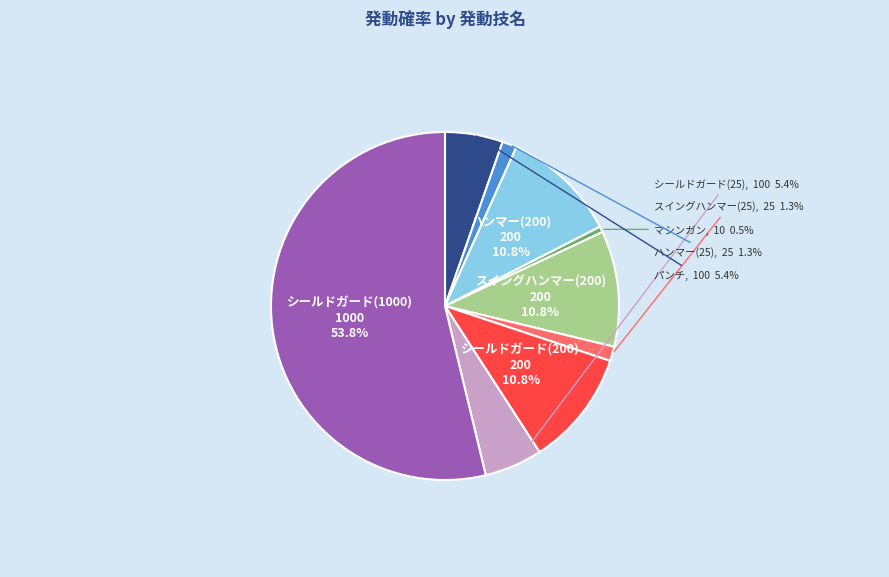

True or false: シールドガード(200) accounts for 2% of the total.

False